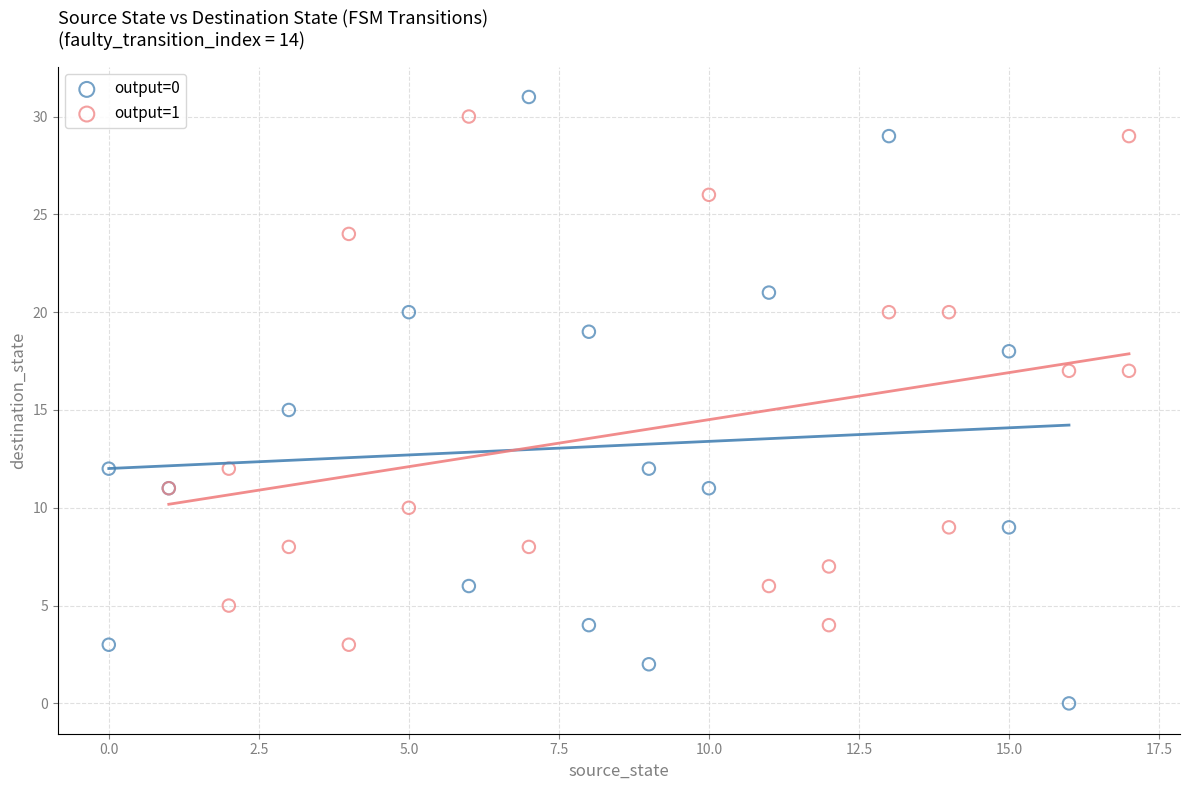

Which series has the widest spread of Y values?

output=0